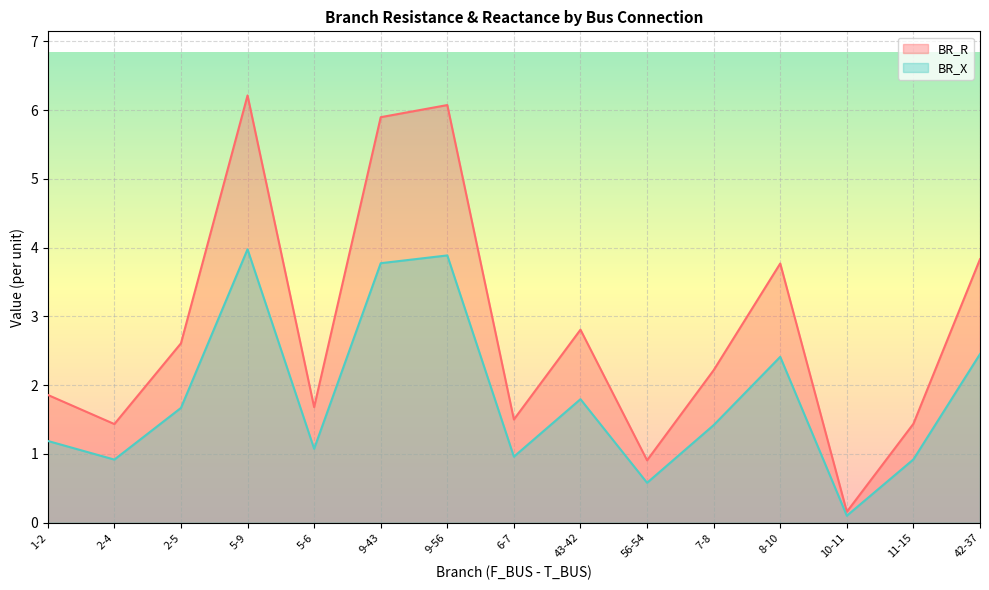

What is the highest value of the BR_R series?

6.2